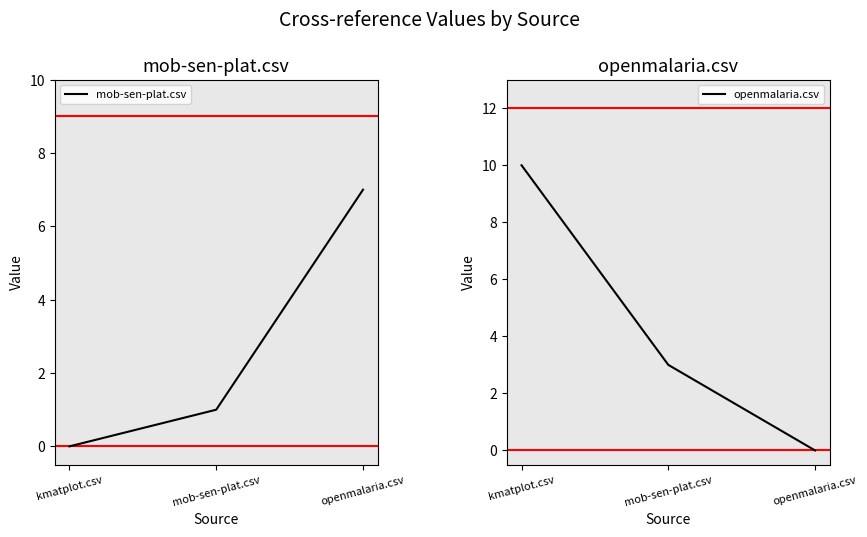

How many lines are shown in the chart?

2